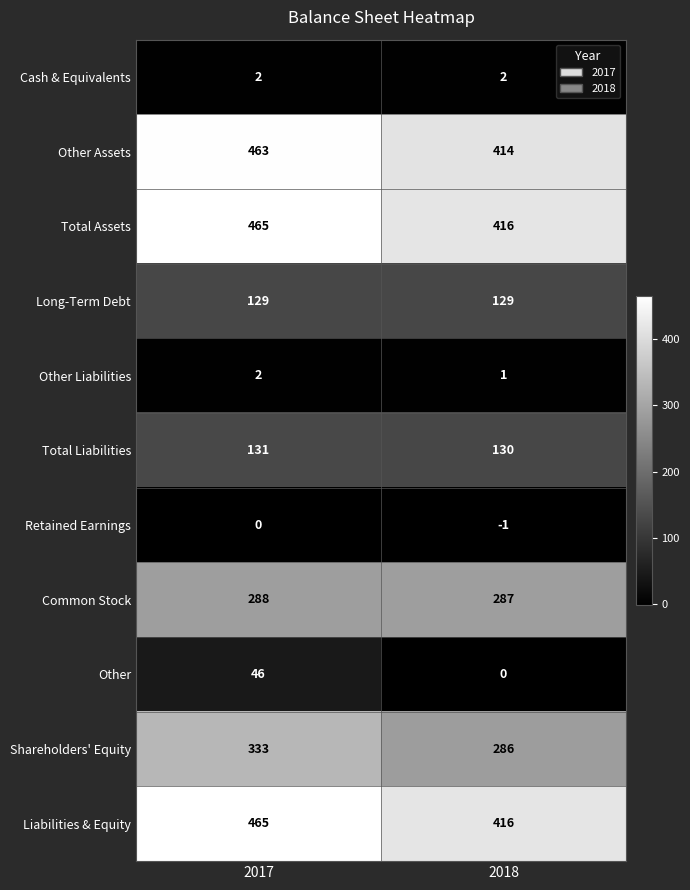

Rank the categories by Retained Earnings value from lowest to highest.

2018, 2017